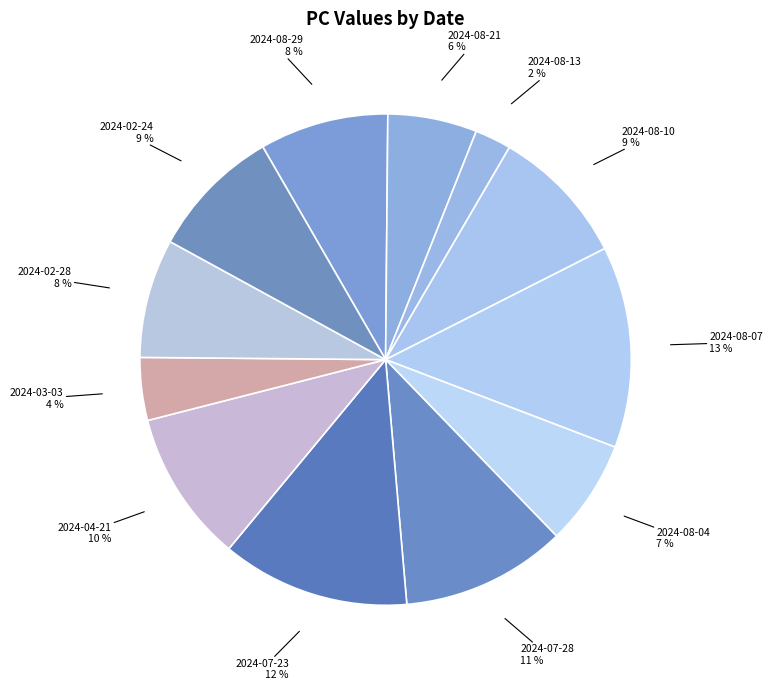

The 2024-08-21 slice represents 6% of the pie. True or false?

True